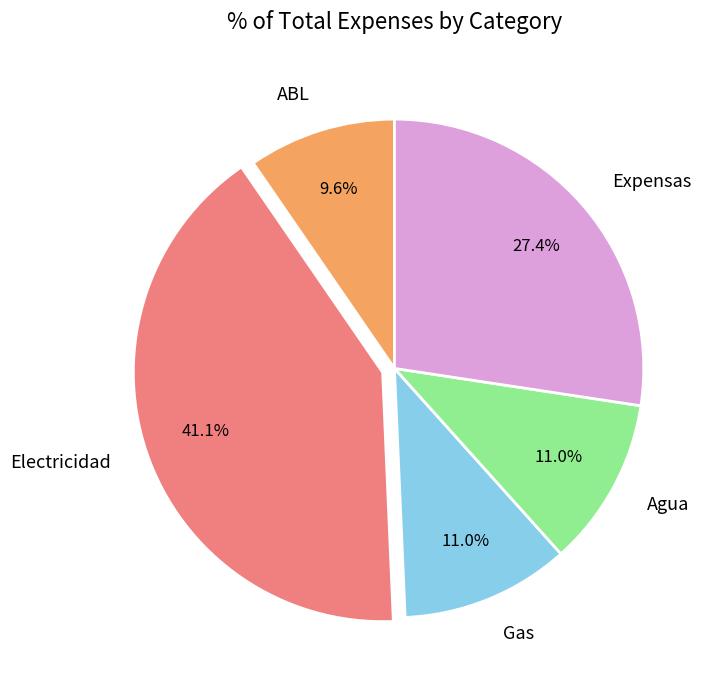

To the nearest percent, what is the average slice percentage?

20%